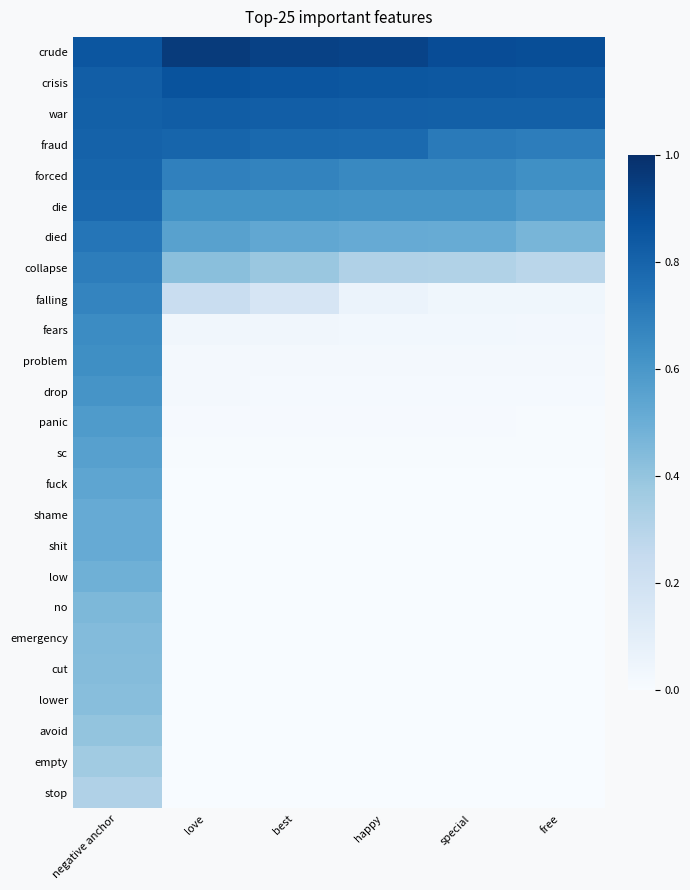

Reading left to right, list all the values displayed in this chart.

crude: negative anchor=0.9	love=1.0	best=0.9	happy=0.9	special=0.9	free=0.9
crisis: negative anchor=0.8	love=0.9	best=0.9	happy=0.9	special=0.8	free=0.8
war: negative anchor=0.8	love=0.8	best=0.8	happy=0.8	special=0.8	free=0.8
fraud: negative anchor=0.8	love=0.8	best=0.8	happy=0.8	special=0.7	free=0.7
forced: negative anchor=0.8	love=0.7	best=0.7	happy=0.7	special=0.7	free=0.6
die: negative anchor=0.8	love=0.6	best=0.6	happy=0.6	special=0.6	free=0.6
died: negative anchor=0.7	love=0.6	best=0.5	happy=0.5	special=0.5	free=0.5
collapse: negative anchor=0.7	love=0.4	best=0.4	happy=0.3	special=0.3	free=0.3
falling: negative anchor=0.7	love=0.2	best=0.2	happy=0.1	special=0.0	free=0.0
fears: negative anchor=0.6	love=0.0	best=0.0	happy=0.0	special=0.0	free=0.0
problem: negative anchor=0.6	love=0.0	best=0.0	happy=0.0	special=0.0	free=0.0
drop: negative anchor=0.6	love=0.0	best=0.0	happy=0.0	special=0.0	free=0.0
panic: negative anchor=0.6	love=0.0	best=0.0	happy=0.0	special=0.0	free=0.0
sc: negative anchor=0.6	love=0.0	best=0.0	happy=0.0	special=0.0	free=0.0
fuck: negative anchor=0.5	love=0.0	best=0.0	happy=0.0	special=0.0	free=0.0
shame: negative anchor=0.5	love=0.0	best=0.0	happy=0.0	special=0.0	free=0.0
shit: negative anchor=0.5	love=0.0	best=0.0	happy=0.0	special=0.0	free=0.0
low: negative anchor=0.5	love=0.0	best=0.0	happy=0.0	special=0.0	free=0.0
no: negative anchor=0.5	love=0.0	best=0.0	happy=0.0	special=0.0	free=0.0
emergency: negative anchor=0.4	love=0.0	best=0.0	happy=0.0	special=0.0	free=0.0
cut: negative anchor=0.4	love=0.0	best=0.0	happy=0.0	special=0.0	free=0.0
lower: negative anchor=0.4	love=0.0	best=0.0	happy=0.0	special=0.0	free=0.0
avoid: negative anchor=0.4	love=0.0	best=0.0	happy=0.0	special=0.0	free=0.0
empty: negative anchor=0.4	love=0.0	best=0.0	happy=0.0	special=0.0	free=0.0
stop: negative anchor=0.3	love=0.0	best=0.0	happy=0.0	special=0.0	free=0.0